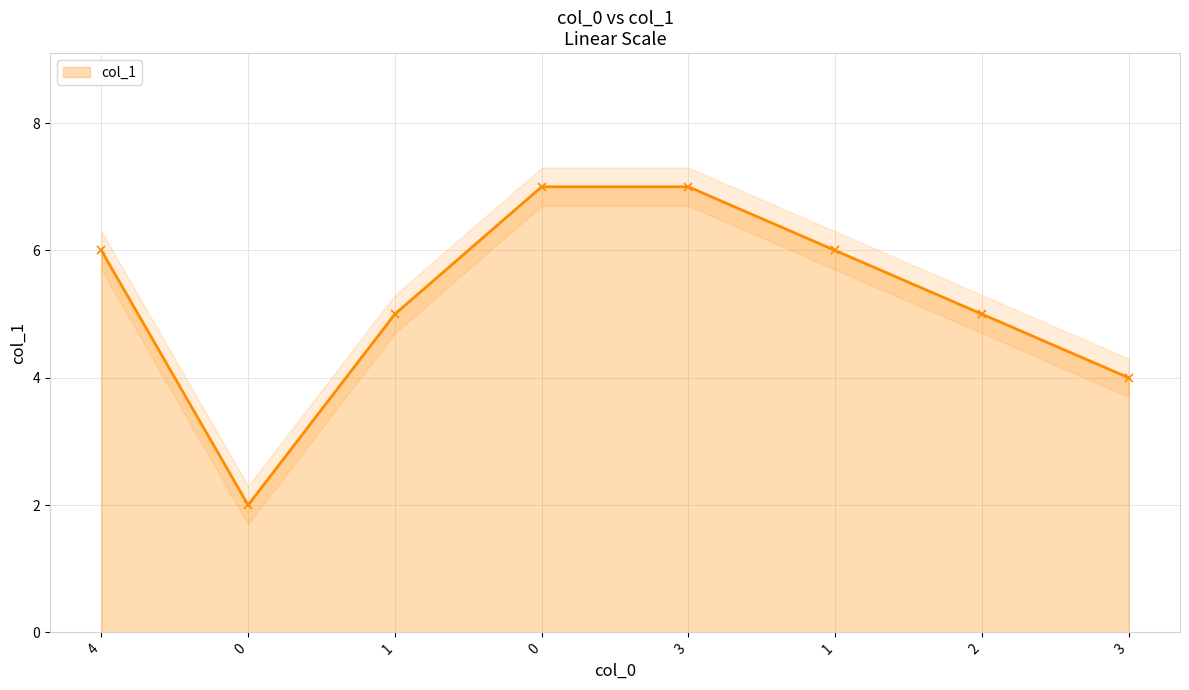

What is the label of the 3rd point from the left?

1